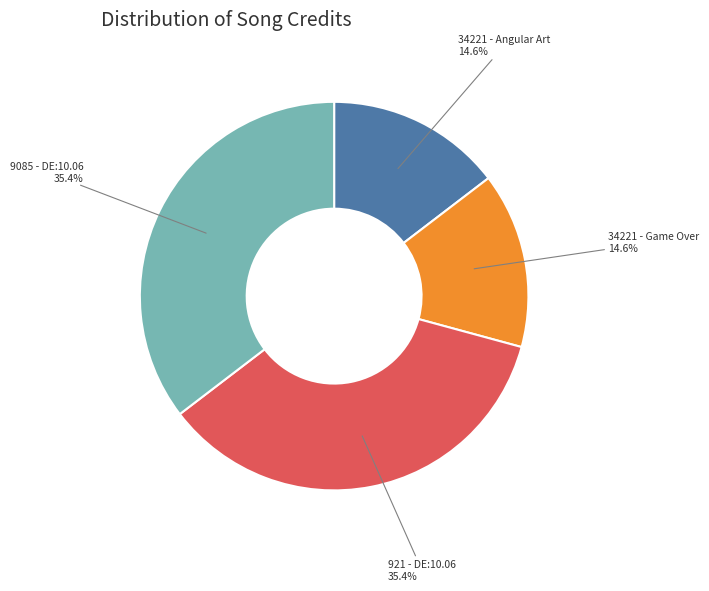

What percentage do 34221 - Angular Art and 921 - DE:10.06 together represent?

50.0%